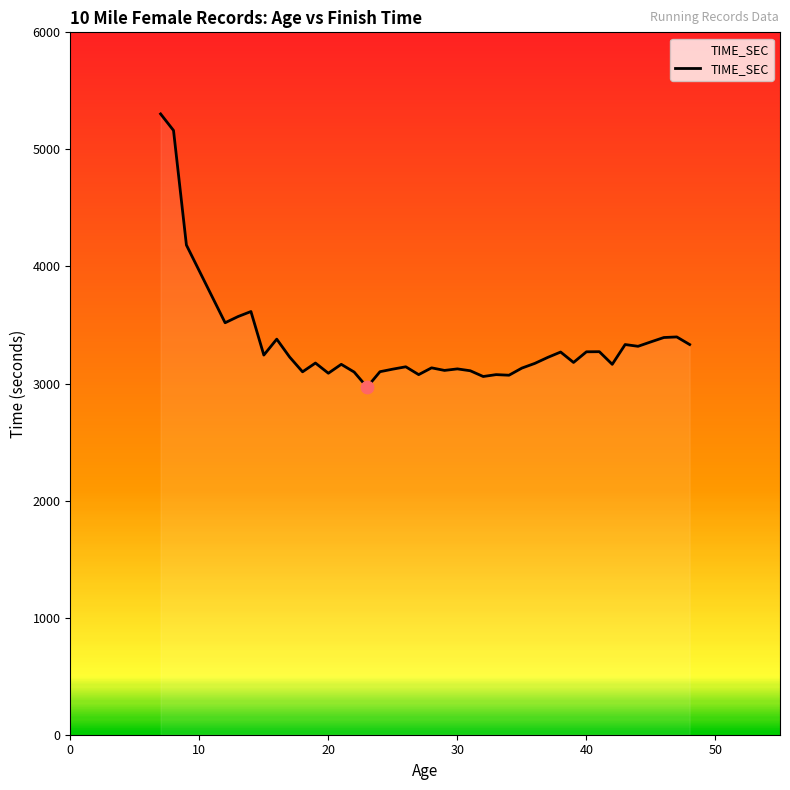

What is the difference between the maximum and minimum values?

2334